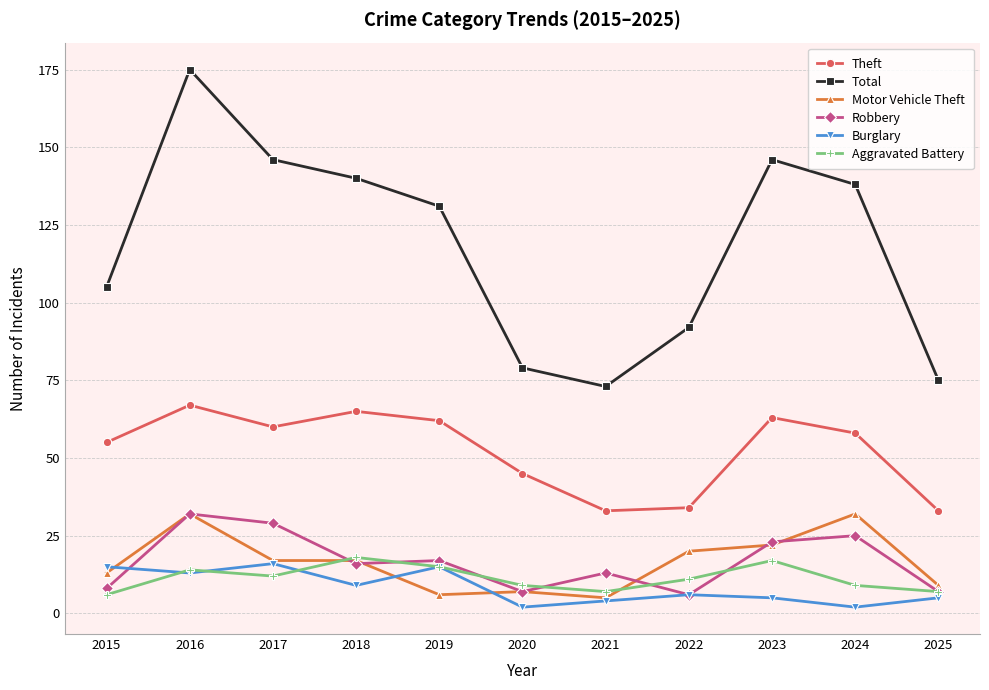

Where does the Theft series first go above 58?

2016